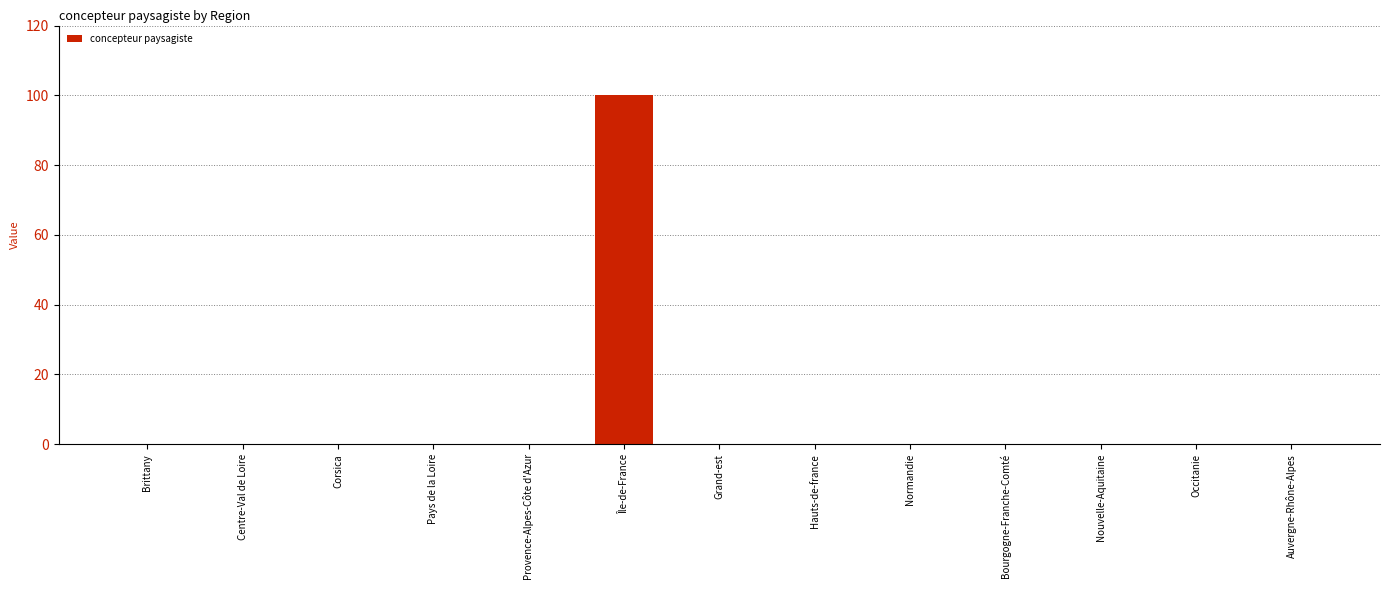

Reading left to right, what are all the values shown in this chart?

Brittany=0	Centre-Val de Loire=0	Corsica=0	Pays de la Loire=0	Provence-Alpes-Côte d'Azur=0	Île-de-France=100	Grand-est=0	Hauts-de-france=0	Normandie=0	Bourgogne-Franche-Comté=0	Nouvelle-Aquitaine=0	Occitanie=0	Auvergne-Rhône-Alpes=0